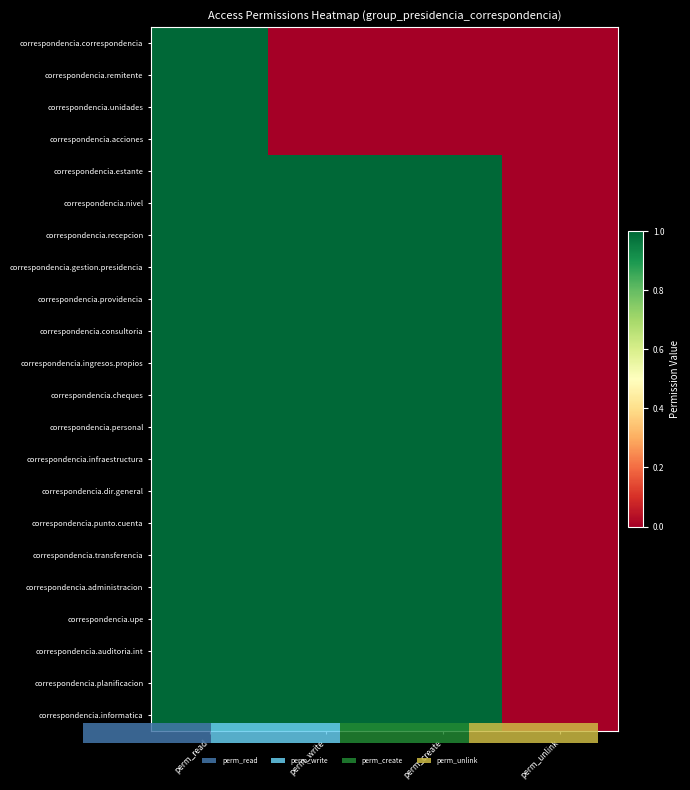

Between perm_create and perm_unlink, which series saw the biggest shift?

correspondencia.estante